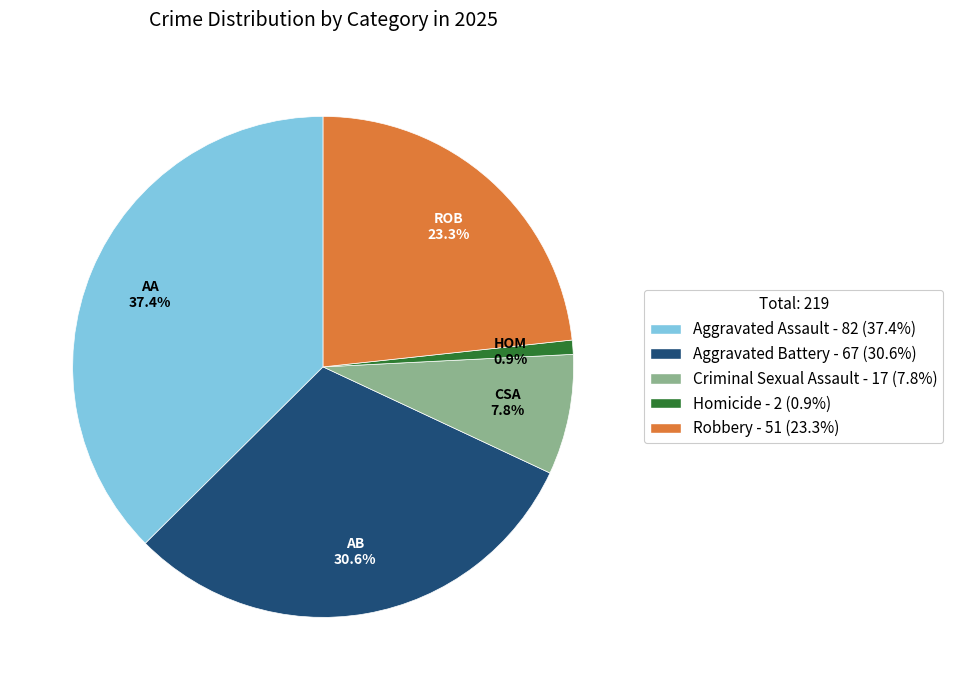

Count the number of slices in the pie.

5